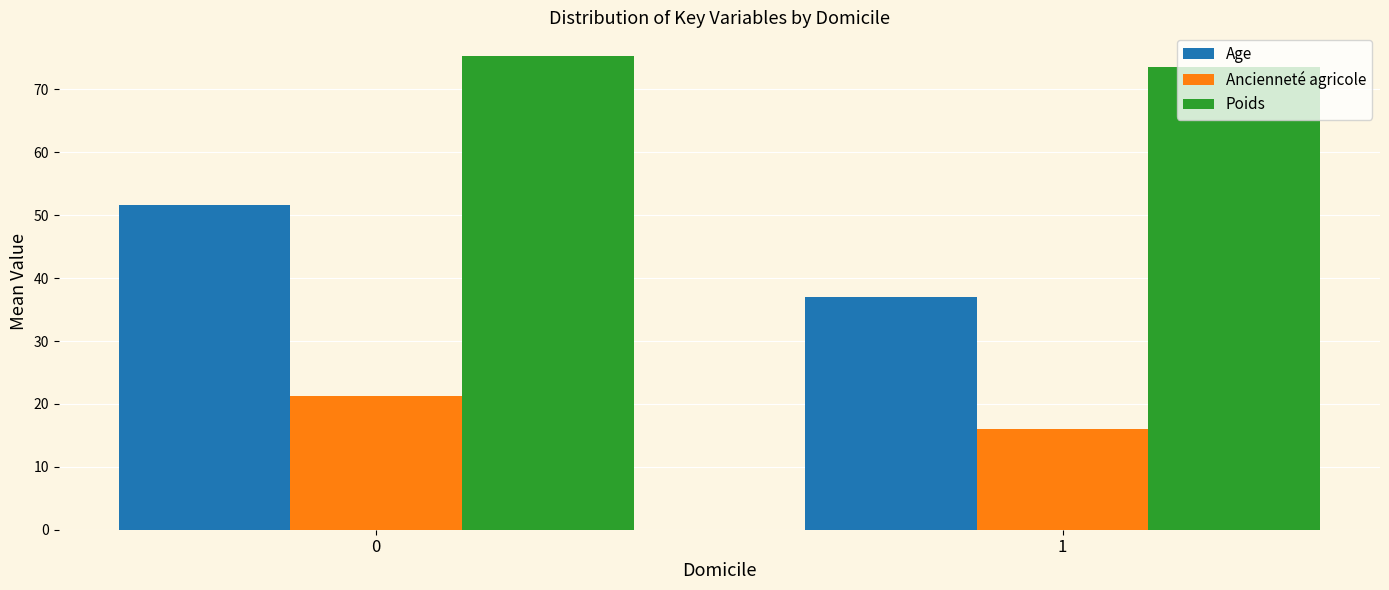

Reading right to left, transcribe all the data shown in this chart.

Age: 1=37.0	0=51.7
Ancienneté agricole: 1=16.0	0=21.2
Poids: 1=73.6	0=75.3